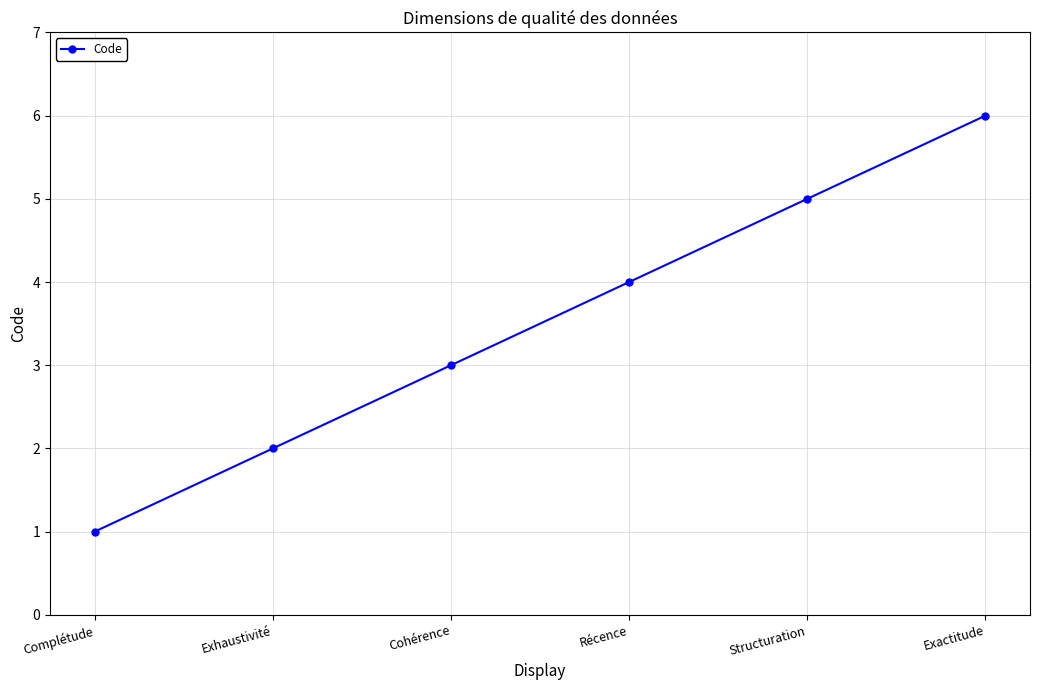

What is the value of the 5th point from the left?

5